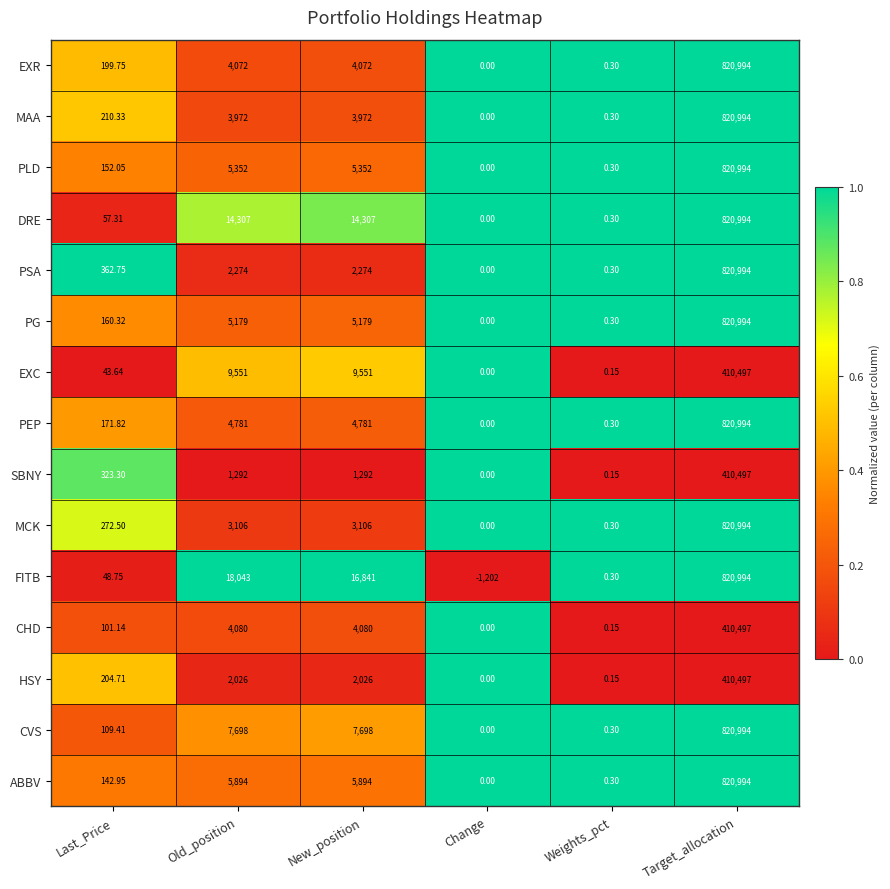

At which category is the sum across all series the highest?

Target_allocation